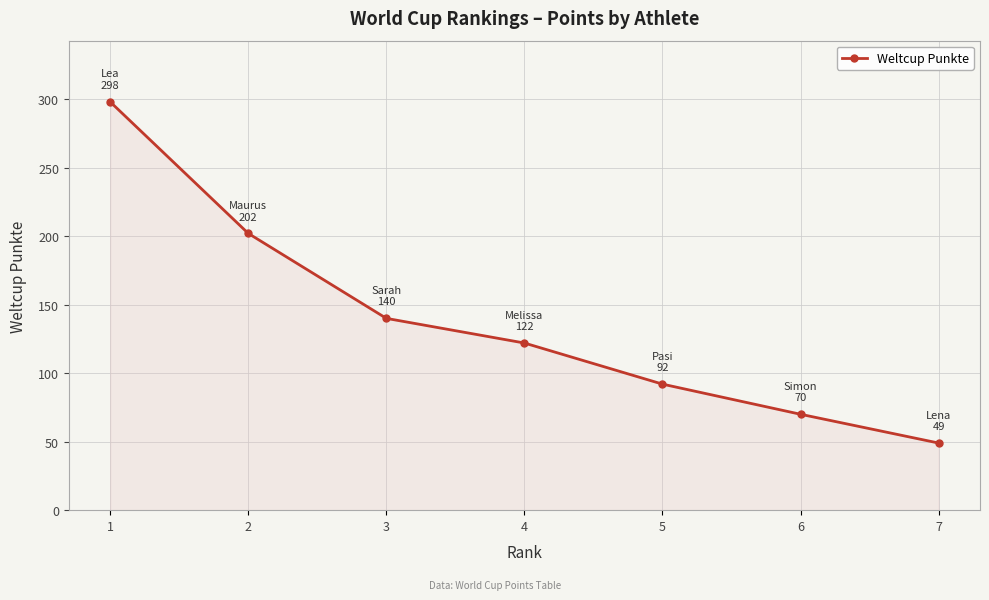

What is the value of the 6th point from the left?

70